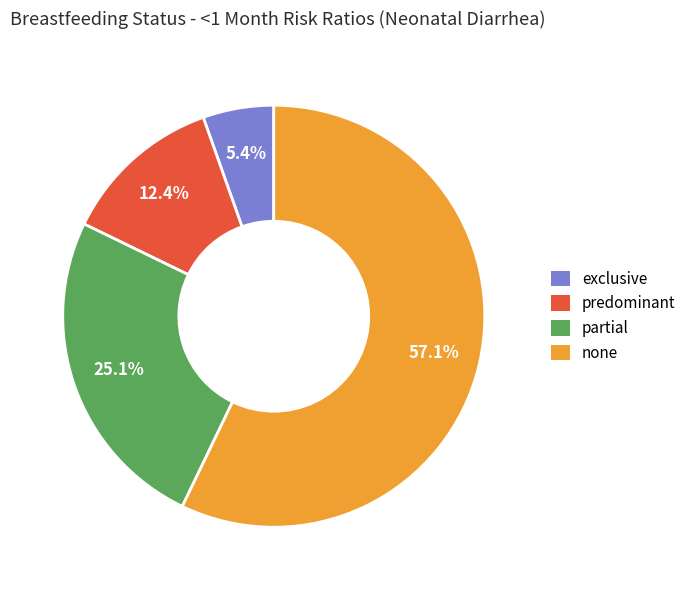

Is it true that exclusive is 5% of the pie?

True